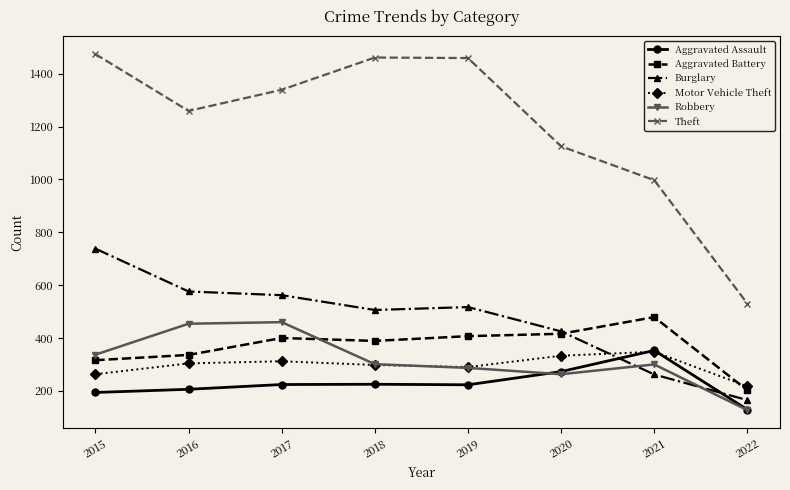

True or false: Burglary has more than 2 points higher than both neighbors.

False